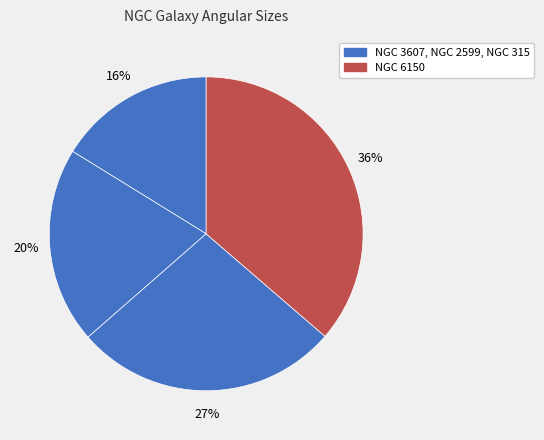

Count the number of slices in the pie.

4